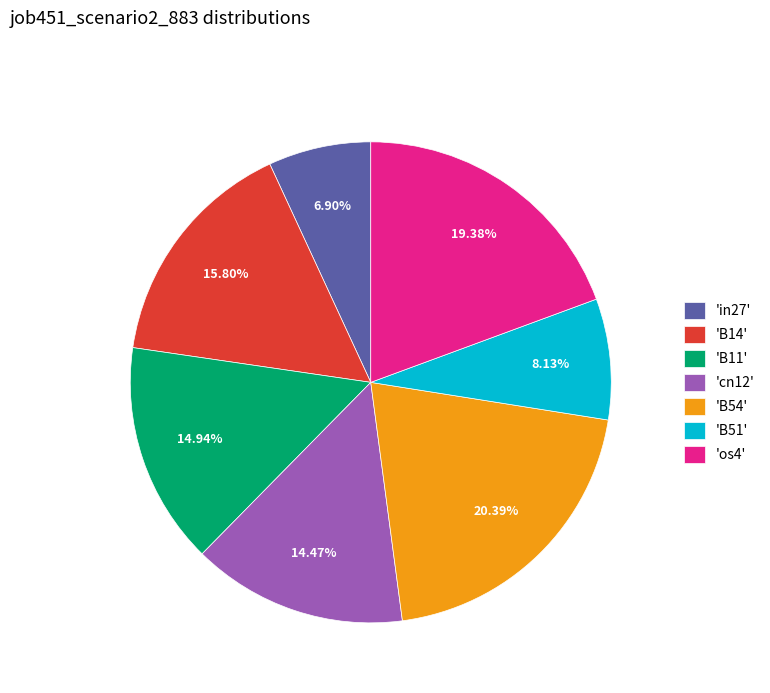

Is there a majority slice in this chart?

No